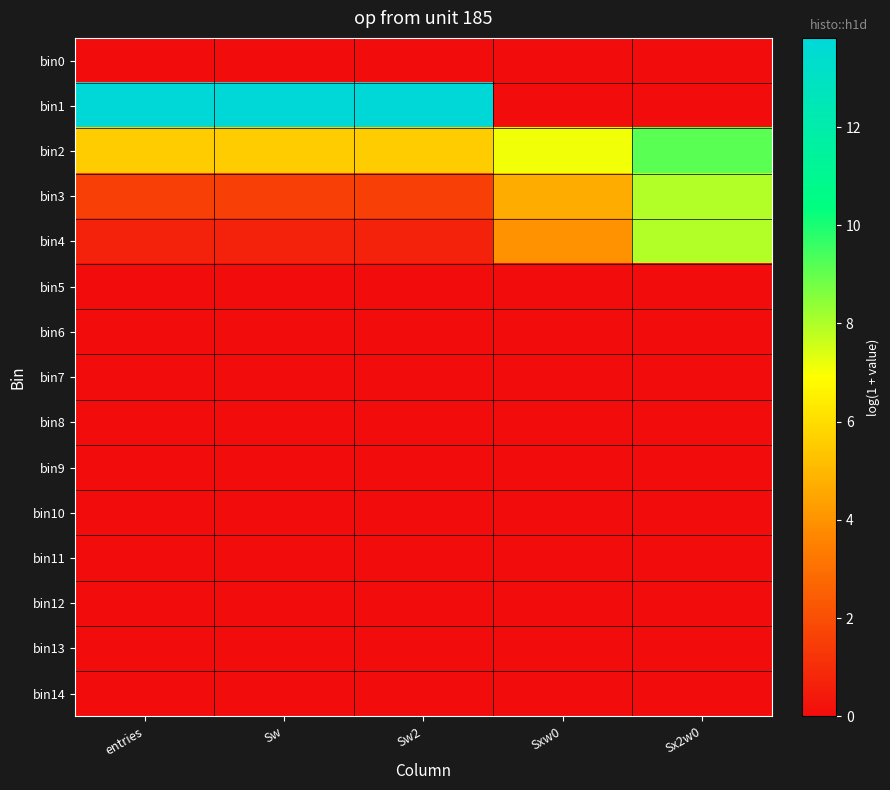

What is the total value across all series at Sw2?

21.7